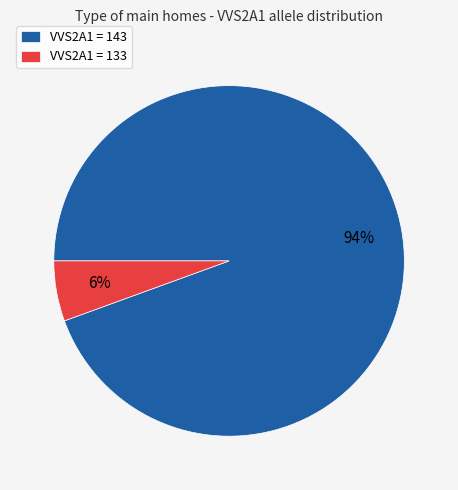

To the nearest percent, what portion does VVS2A1 = 143 represent?

94%